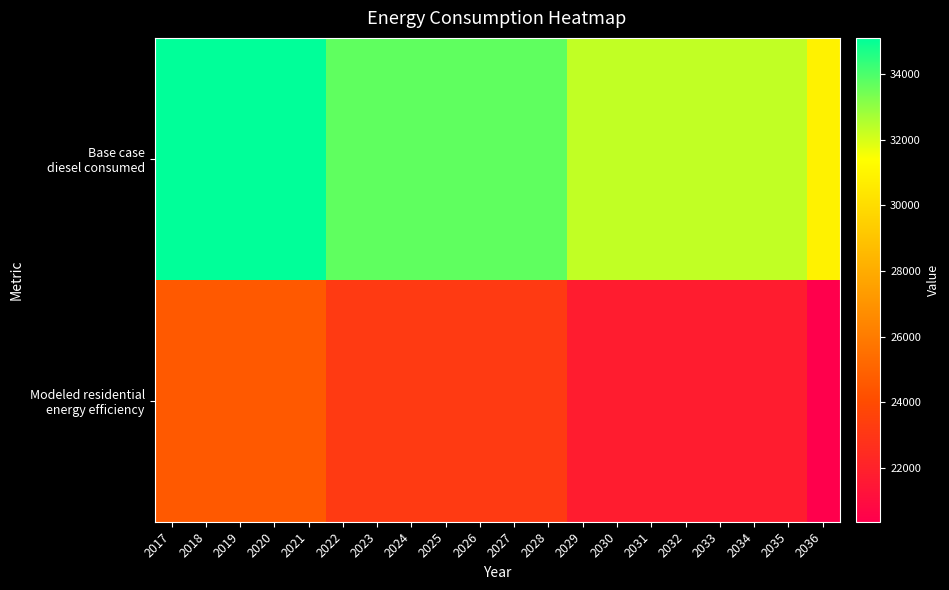

What is the spread (max minus min) of values at 2032?

10525.7